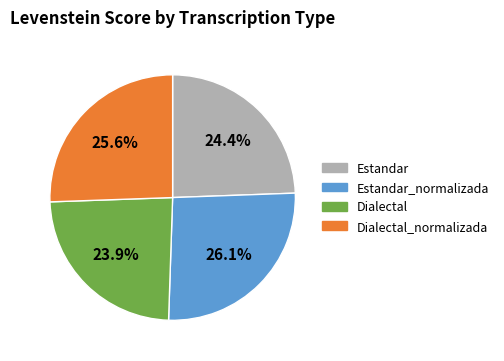

What is the largest slice in the pie chart?

Estandar_normalizada